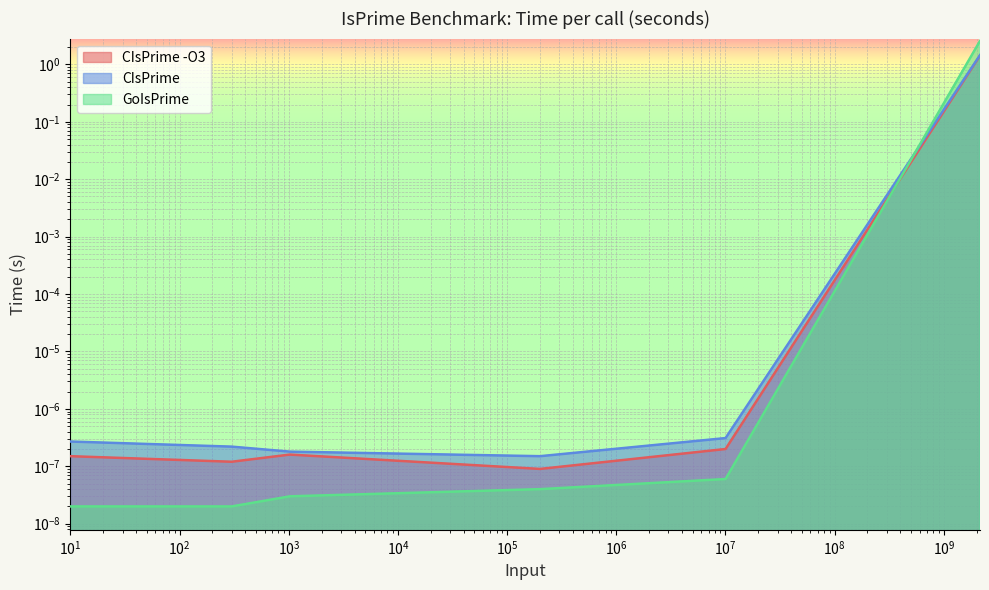

Reading left to right, what are all the values shown in this chart?

CIsPrime -O3: 10.0=0.0	300.0=0.0	1023.0=0.0	200463.0=0.0	10024651.0=0.0	2147483647.0=1.4
CIsPrime: 10.0=0.0	300.0=0.0	1023.0=0.0	200463.0=0.0	10024651.0=0.0	2147483647.0=1.4
GoIsPrime: 10.0=0.0	300.0=0.0	1023.0=0.0	200463.0=0.0	10024651.0=0.0	2147483647.0=2.6